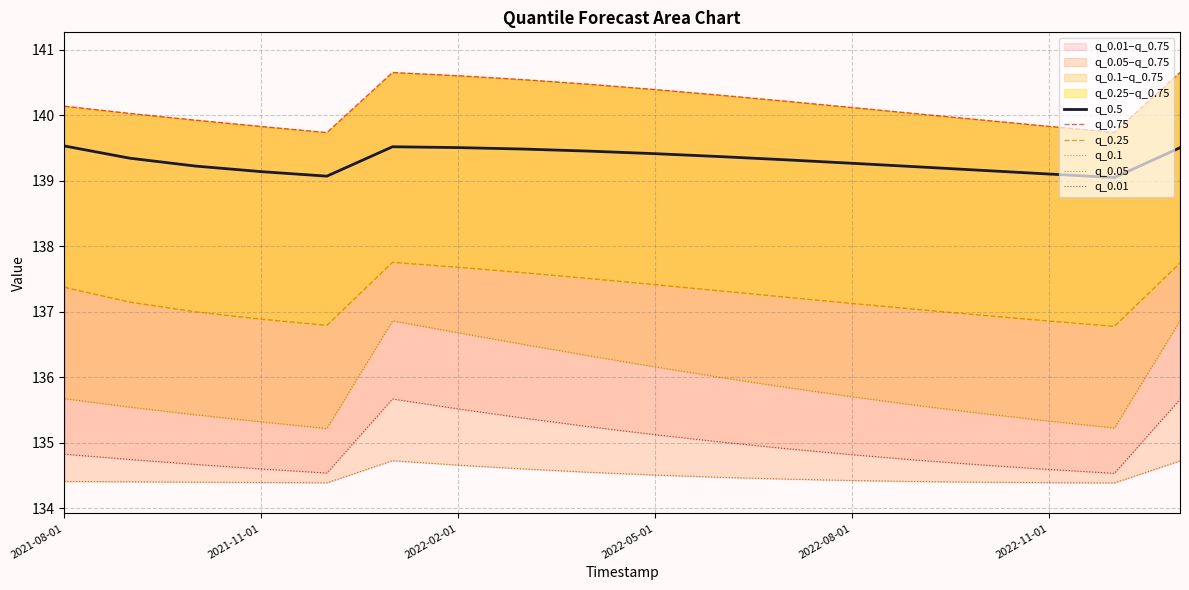

What is the lowest value of the q_0.5 series?

139.1